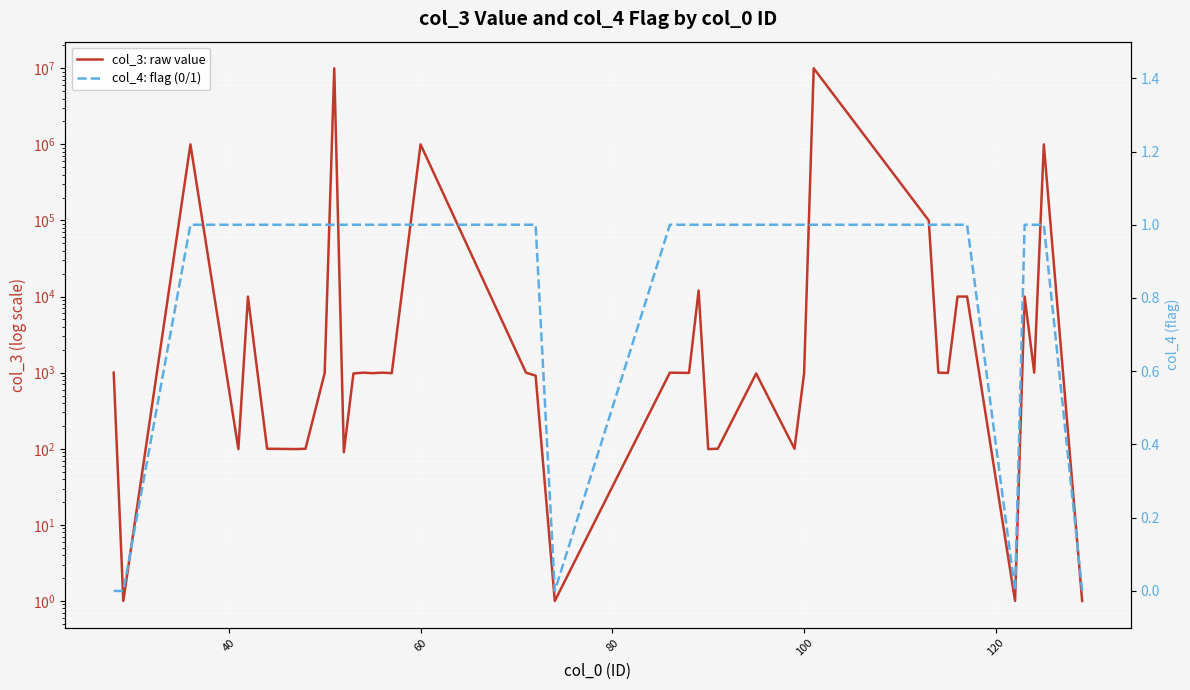

Does the chart display data point markers on the line(s)?

No